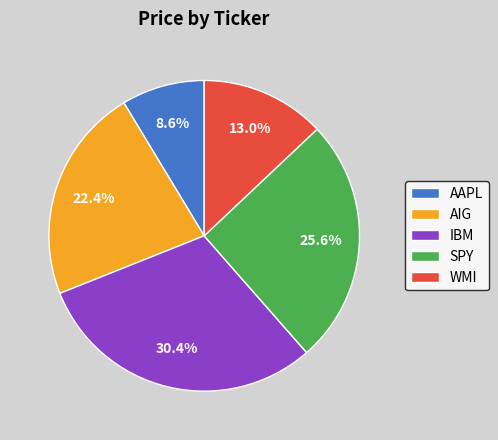

Rank the categories by value from lowest to highest.

AAPL, WMI, AIG, SPY, IBM